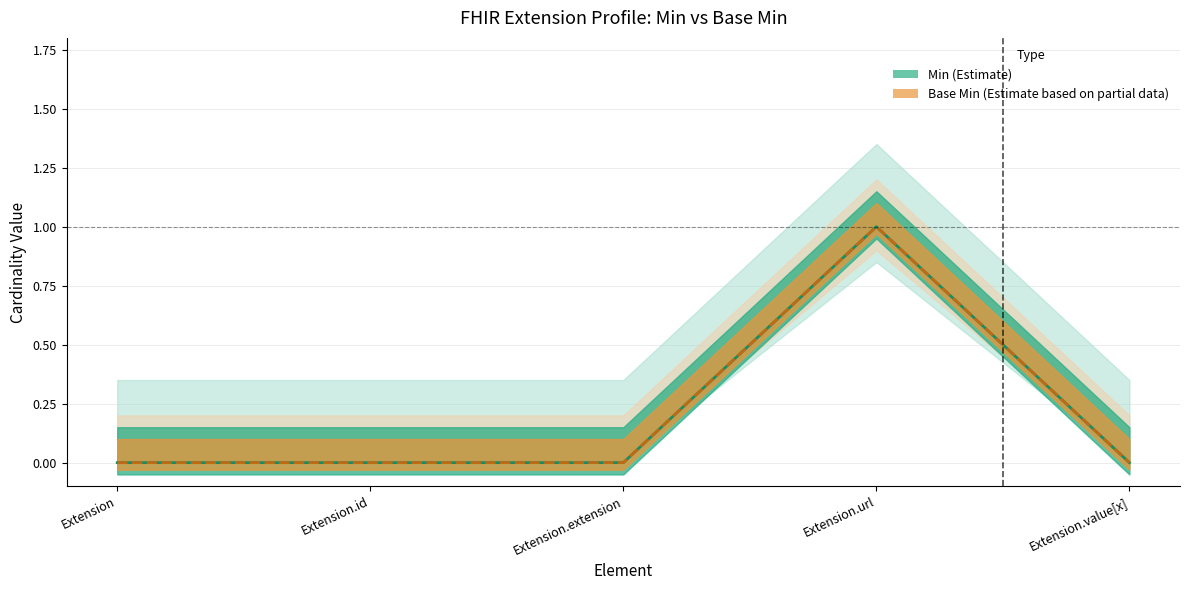

True or false: Base Min has more than 2 interior local peaks.

False